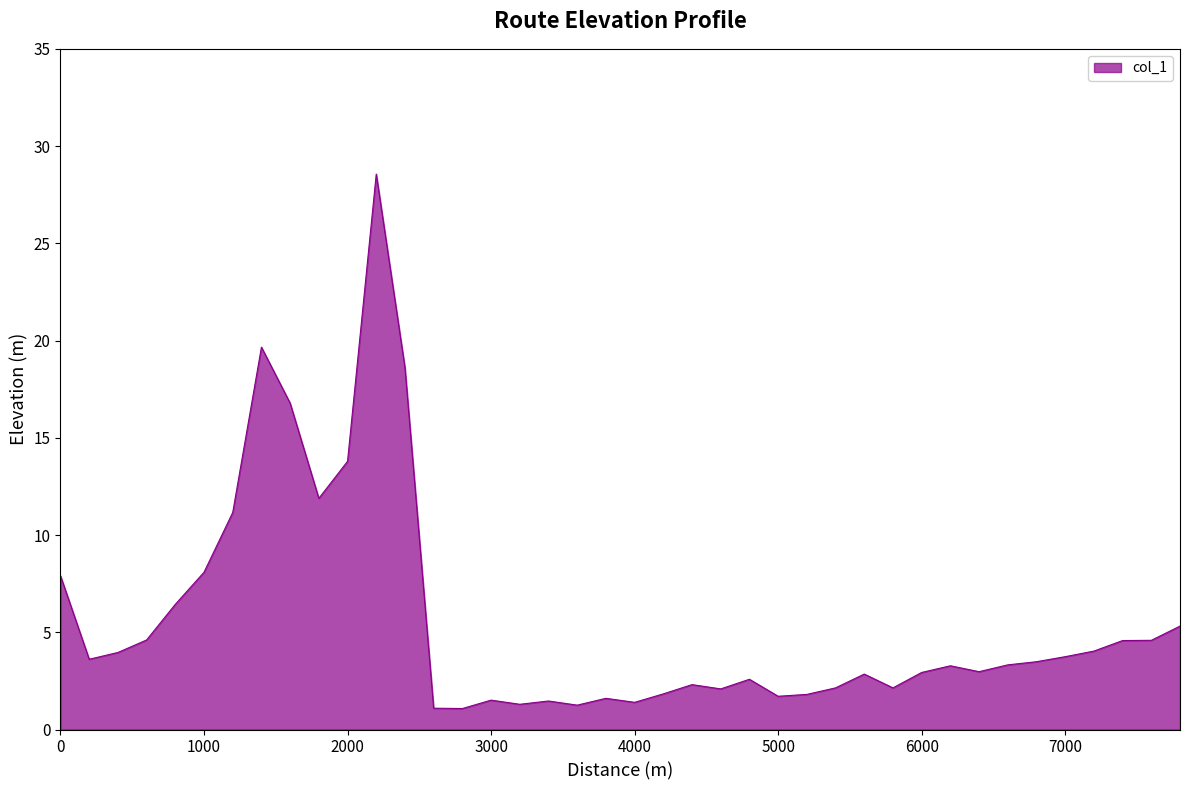

What is the maximum value shown in the chart?

28.6